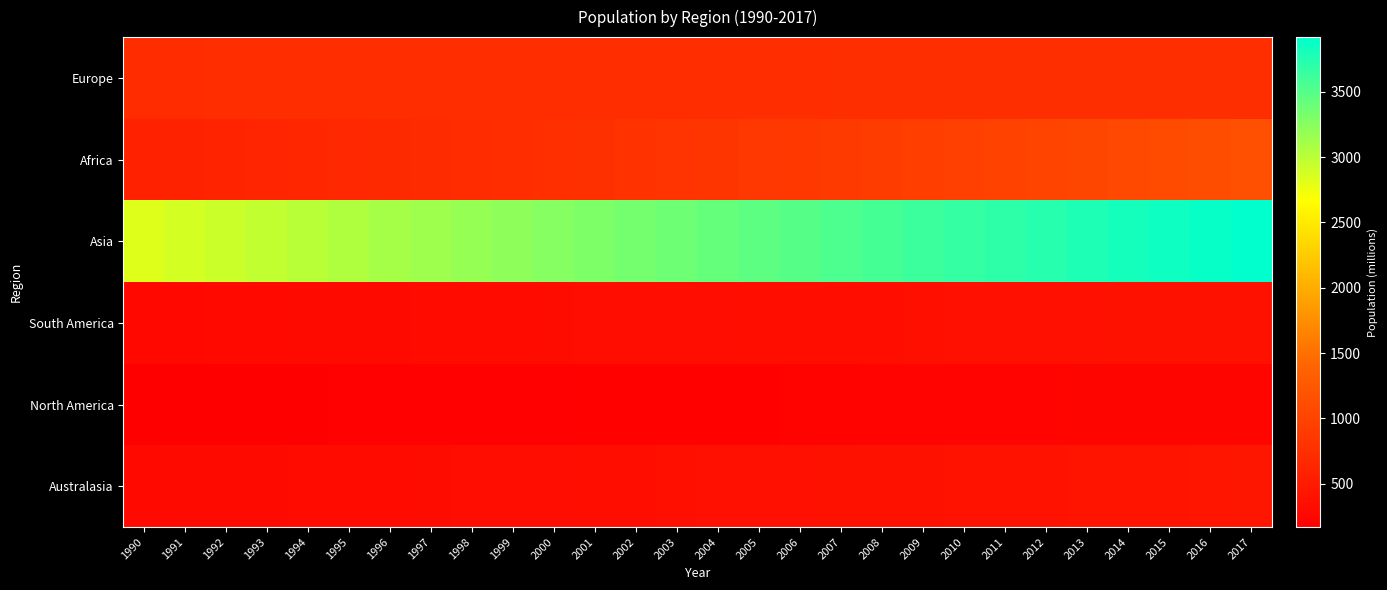

How many distinct data groups are displayed?

6